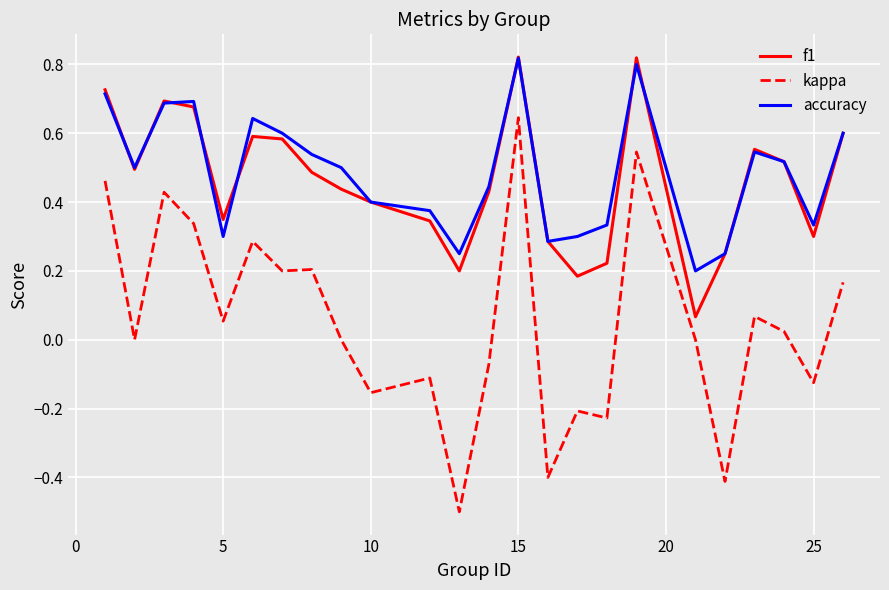

Which series has the largest range (max minus min)?

kappa